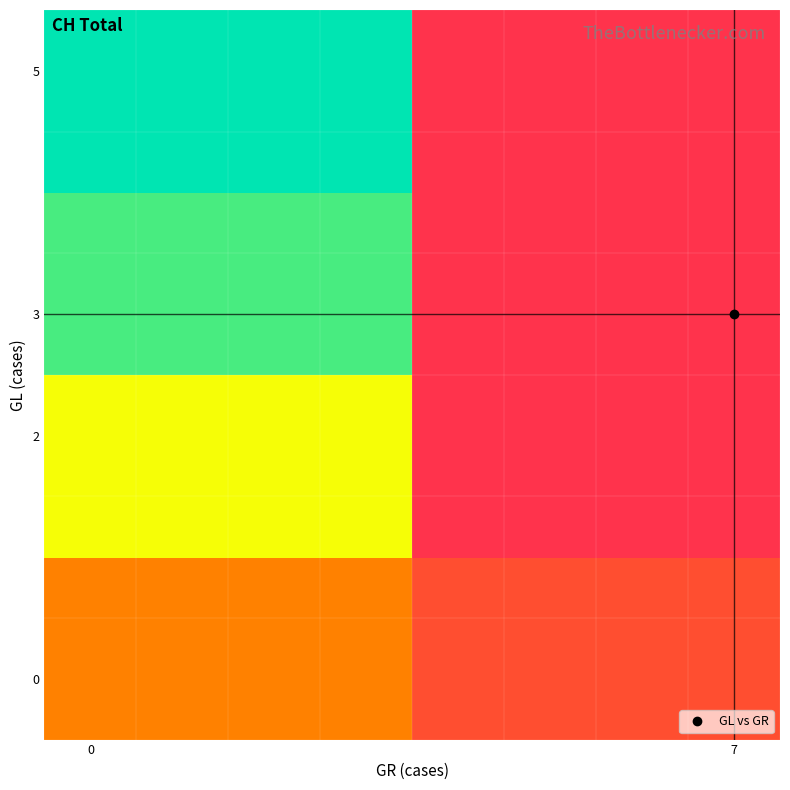

At how many categories does at least one series exceed 2988?

1